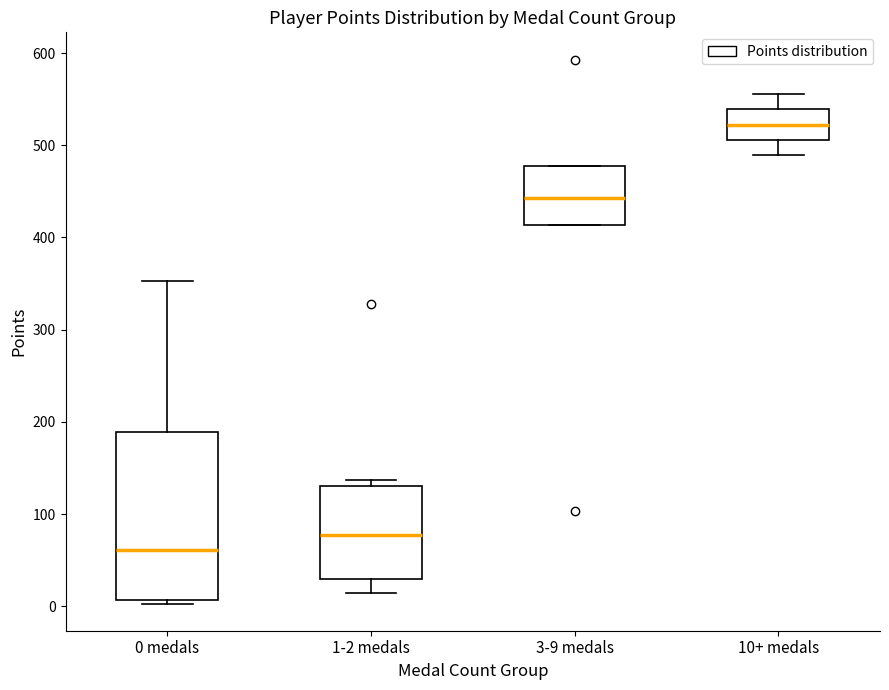

Reading left to right, read every box against the y-axis: the position of its median line, the range the box covers, and the ends of its whiskers. The values are not printed on the chart, so give them approximately, as read against the axis.

0 medals: median 60, box 10 to 190, whiskers 0 to 350
1-2 medals: median 80, box 30 to 130, whiskers 10 to 140
3-9 medals: median 440, box 410 to 480, whiskers 410 to 480
10+ medals: median 520, box 510 to 540, whiskers 490 to 560